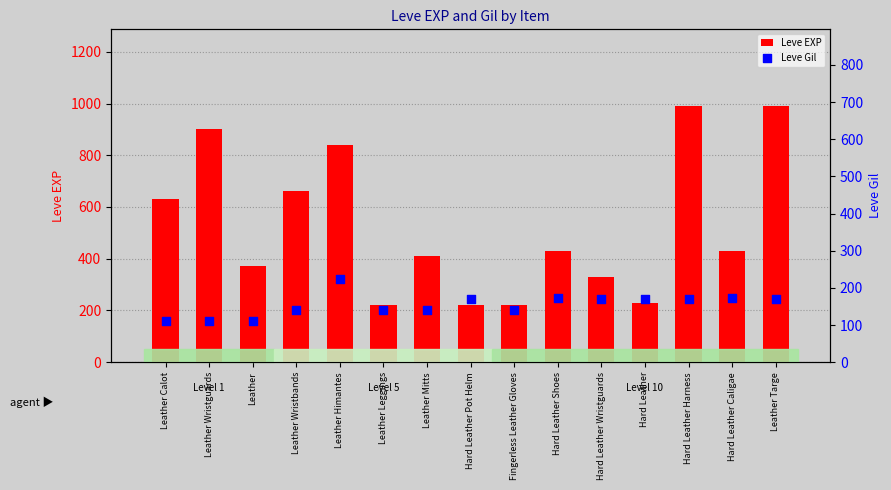

What are all the series names shown in the legend?

Leve EXP, Leve Gil